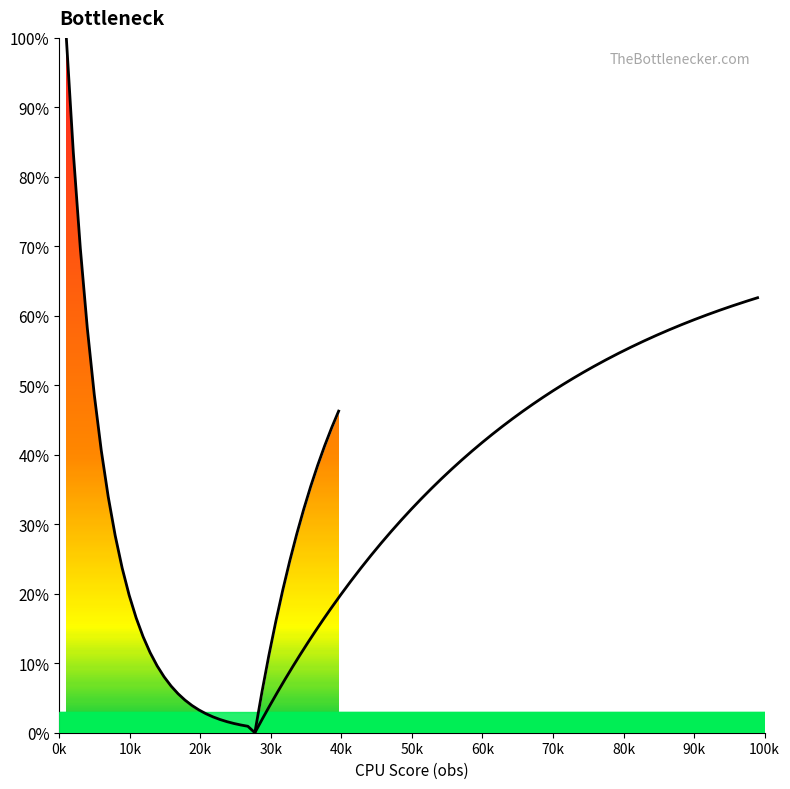

Which category has the highest value across all series?

0k